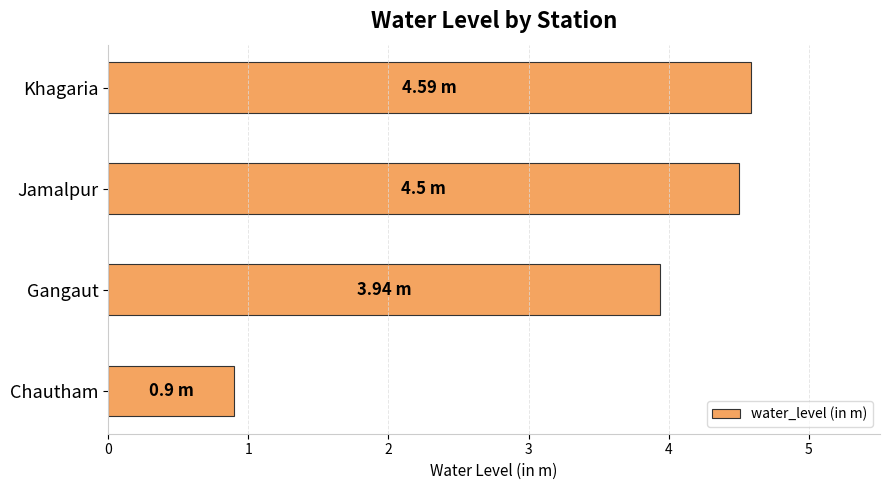

What is the difference between the second highest and second lowest values?

0.6